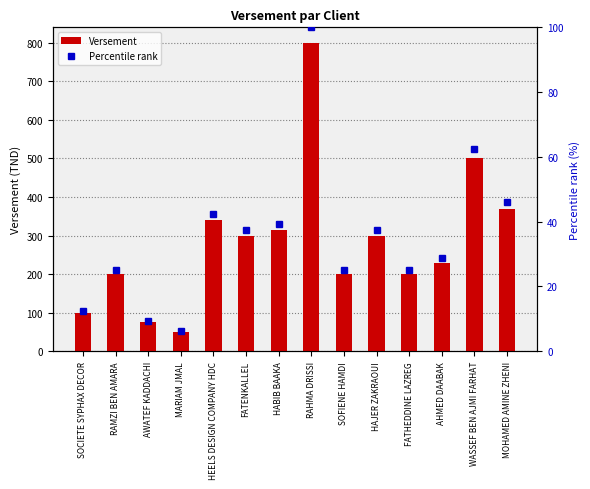

Is it true that Versement equals 129.3 at SOFIENE HAMDI?

False